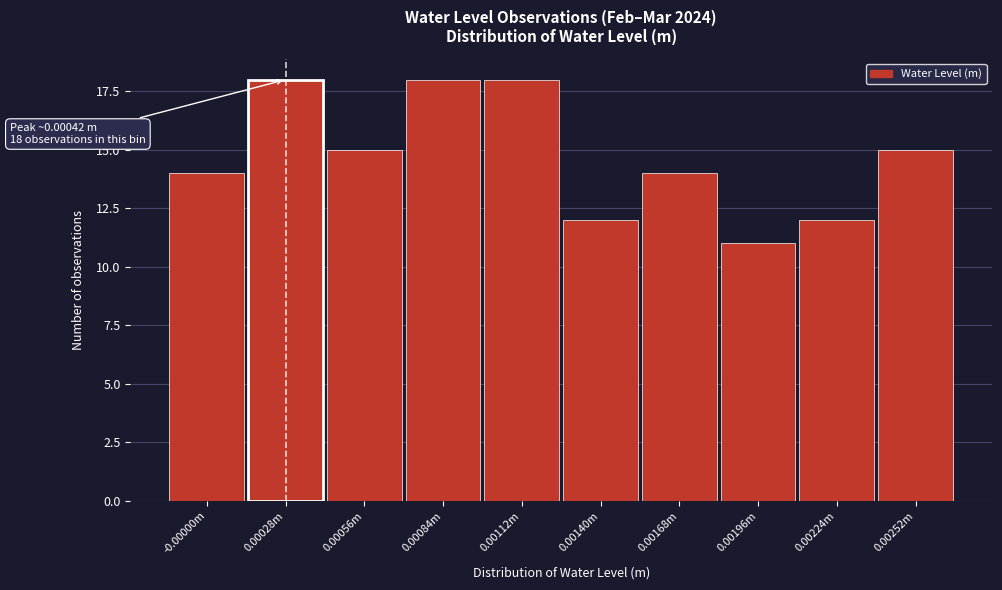

Reading right to left, transcribe all the data shown in this chart.

0.00252m=15	0.00224m=12	0.00196m=11	0.00168m=14	0.00140m=12	0.00112m=18	0.00084m=18	0.00056m=15	0.00028m=18	-0.00000m=14